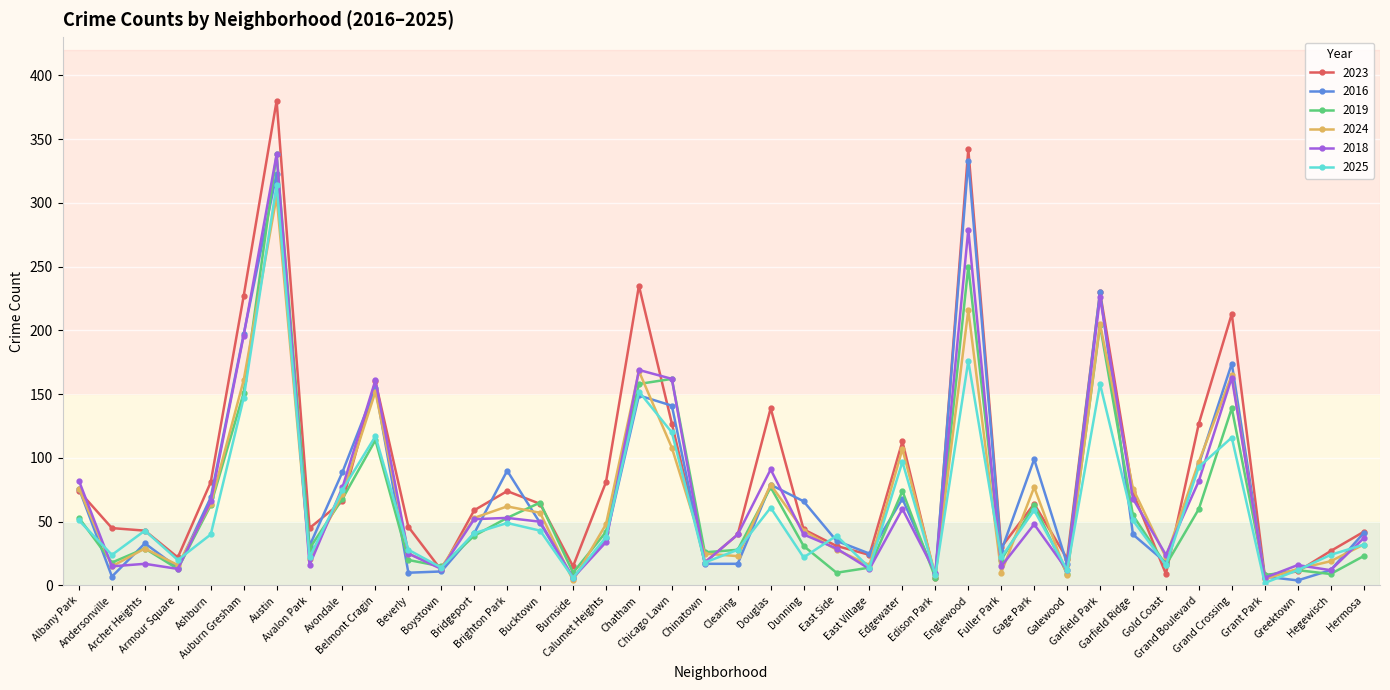

How many values in the 2025 series are below 40?

20